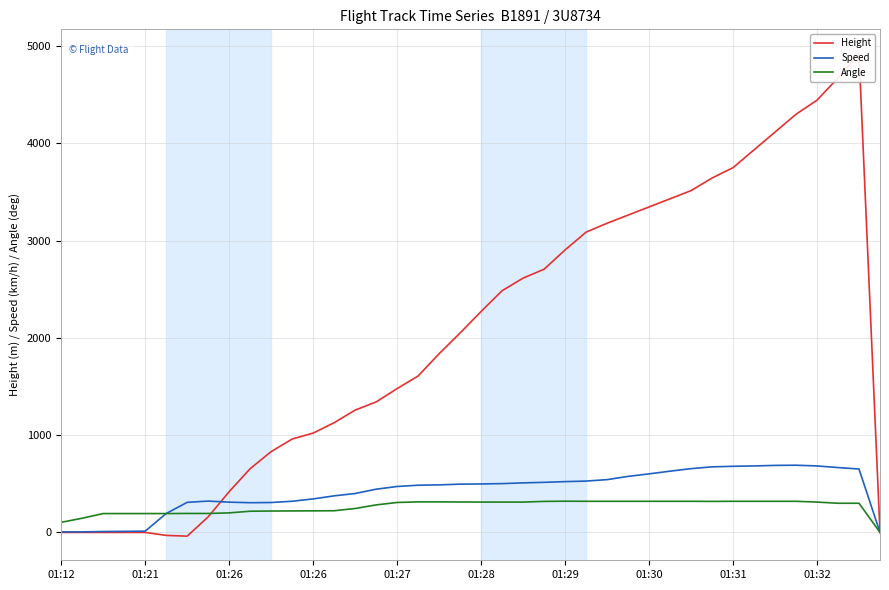

Reading left to right, what are all the values shown in this chart?

Height: 0.0	0.0	0.0	0.0	0.0	-30.5	-38.1	160.0	419.1	655.3	830.6	960.1	1021.1	1127.8	1257.3	1341.1	1478.3	1607.8	1836.4	2049.8	2270.8	2484.1	2613.7	2705.1	2903.2	3086.1	3177.5	3261.4	3345.2	3429.0	3512.8	3642.4	3749.0	3931.9	4114.8	4297.7	4442.5	4671.1	4922.5	0.0
Speed: 5.6	5.6	9.3	11.1	13.0	194.5	309.3	322.2	311.1	305.6	307.4	320.4	344.5	376.0	400.0	444.5	472.3	485.2	488.9	496.3	498.2	501.9	509.3	514.9	522.3	527.8	542.6	576.0	601.9	629.7	655.6	674.1	679.7	683.4	688.9	690.8	683.4	666.7	651.9	0.0
Angle: 104.0	146.0	194.0	194.0	194.0	194.0	195.0	195.0	201.0	218.0	220.0	221.0	222.0	223.0	246.0	283.0	308.0	314.0	314.0	313.0	312.0	312.0	312.0	319.0	321.0	320.0	320.0	320.0	320.0	320.0	320.0	319.0	320.0	320.0	320.0	320.0	312.0	300.0	300.0	0.0